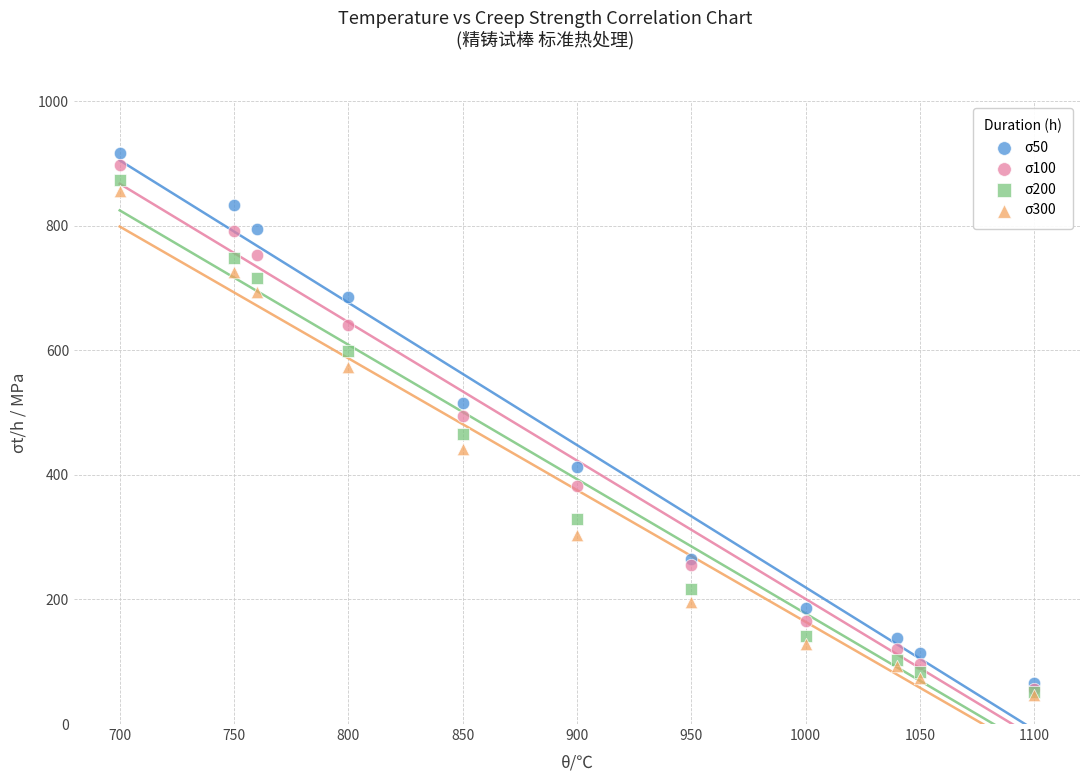

Which series contains the highest Y value?

σ50